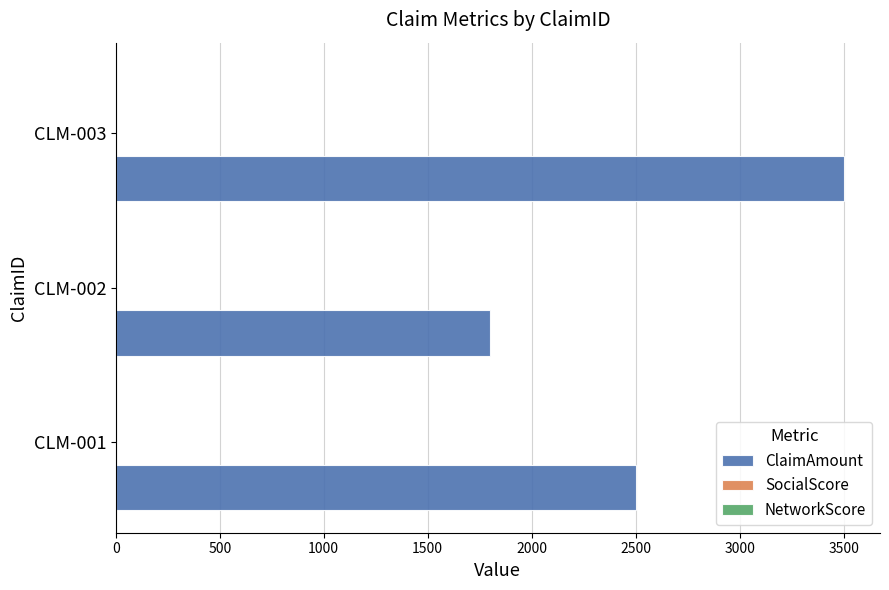

Reading top to bottom, transcribe all the data shown in this chart.

3500	1800	2500